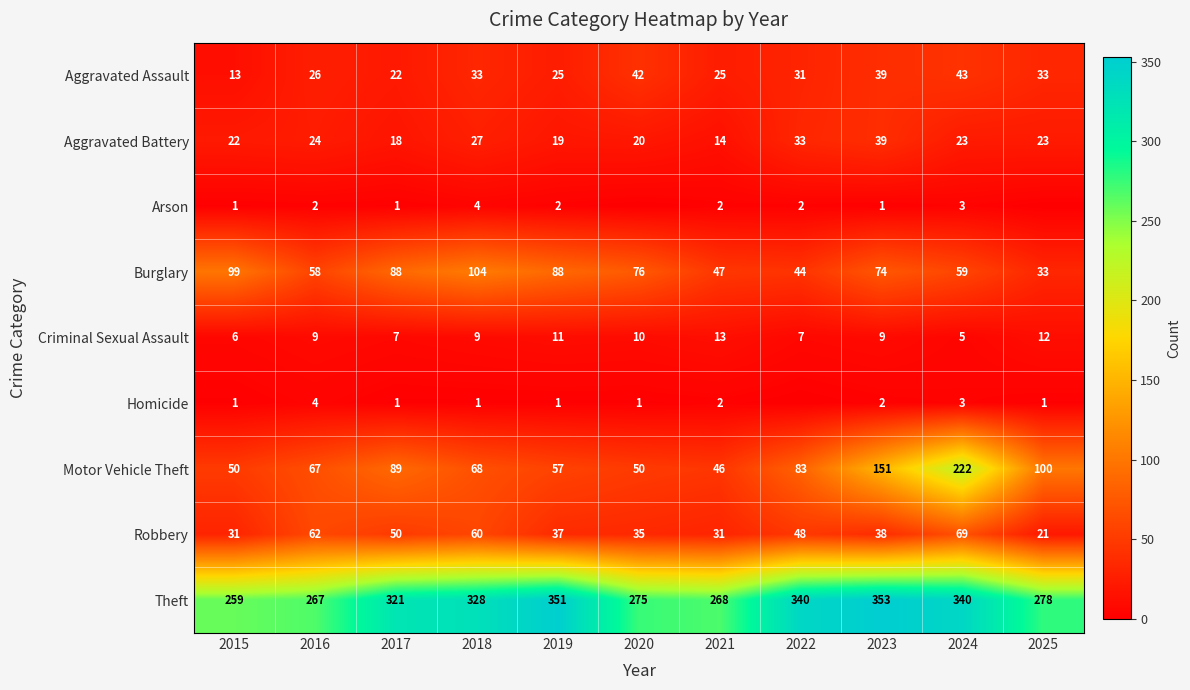

What is the minimum value for Theft?

259